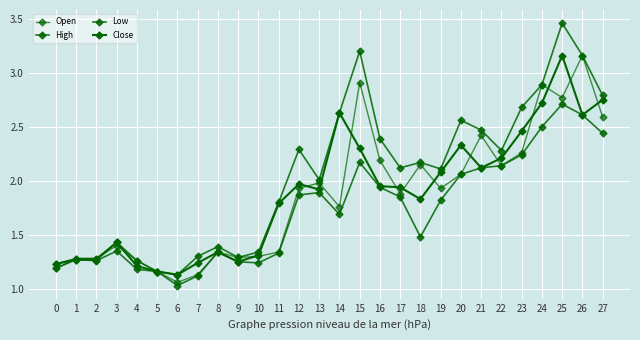

How many distinct data groups are displayed?

4